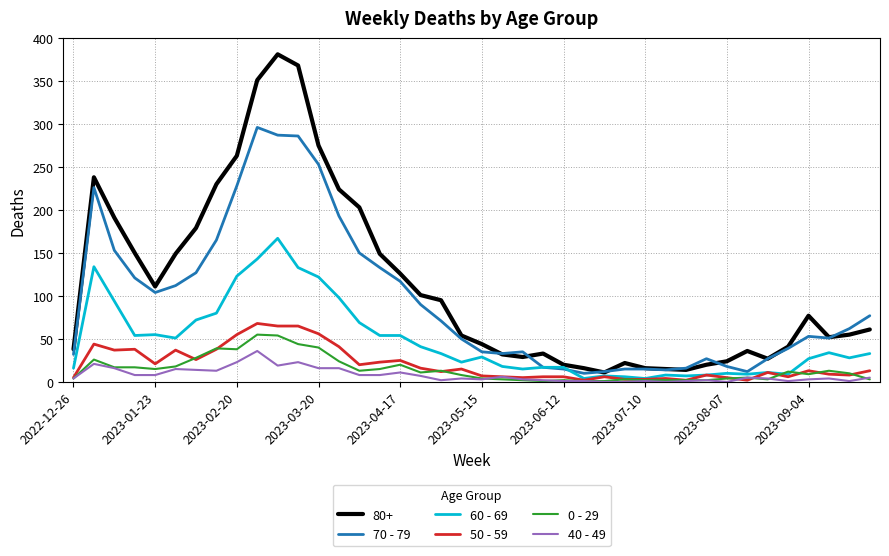

What are all the series names shown in the legend?

80+, 70 - 79, 60 - 69, 50 - 59, 0 - 29, 40 - 49